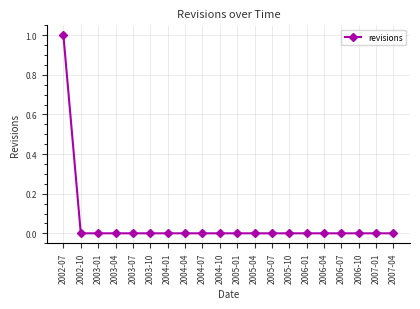

Does the chart display data point markers on the line(s)?

Yes